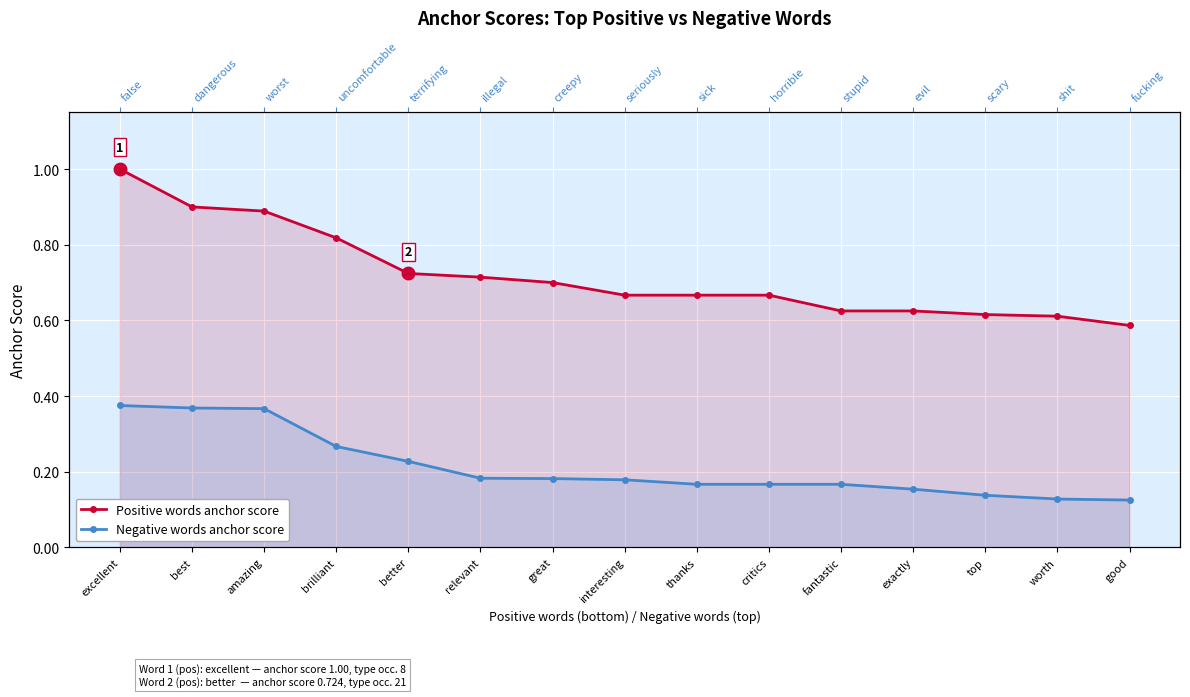

True or false: Negative words anchor score has more than 2 points higher than both neighbors.

False